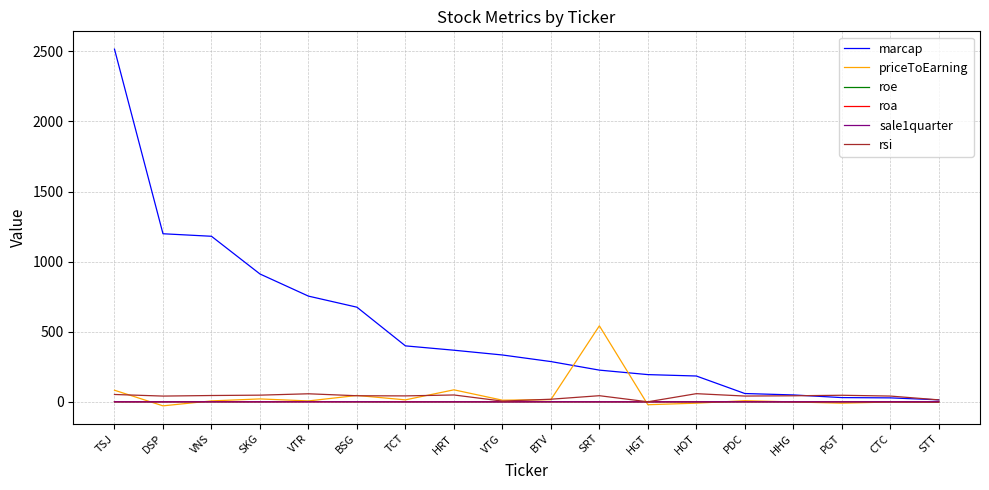

What position from the left is DSP?

2